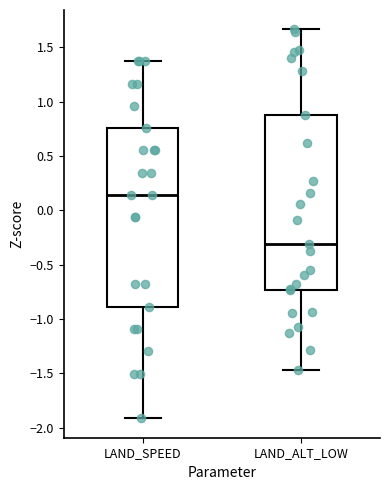

Which box's median line is the lowest?

LAND_ALT_LOW